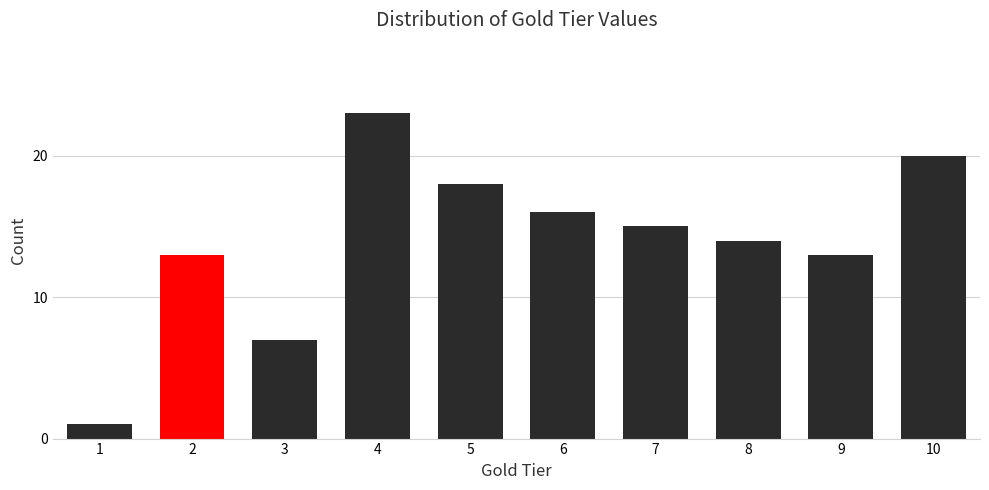

Reading left to right, extract all data points from this chart.

1	13	7	23	18	16	15	14	13	20